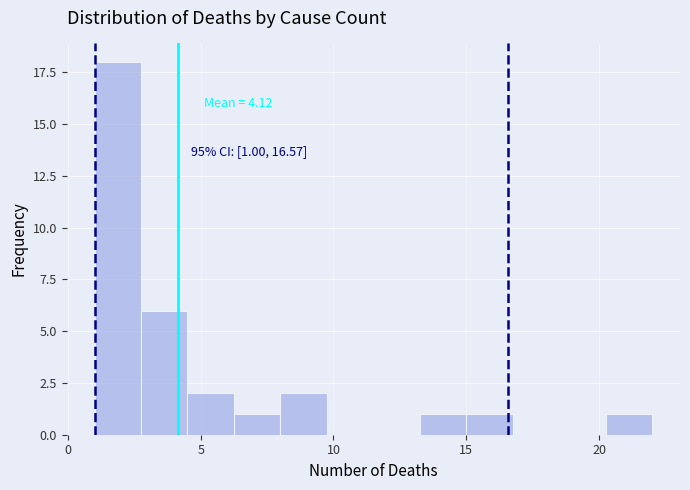

Read against the x-axis, roughly where is the centre of the tallest bar?

2.0